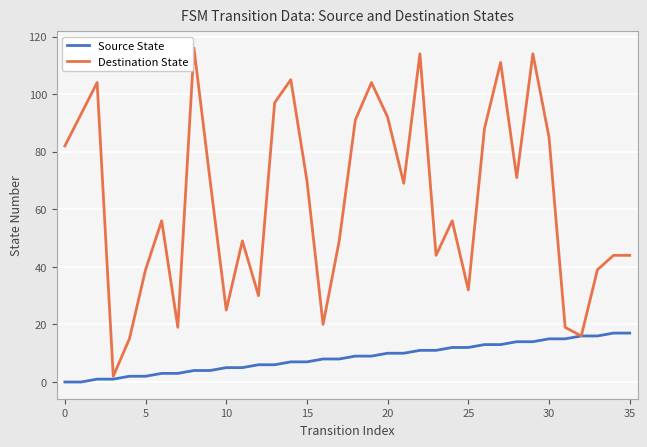

Rank the series by their maximum value, from highest to lowest.

Destination State, Source State